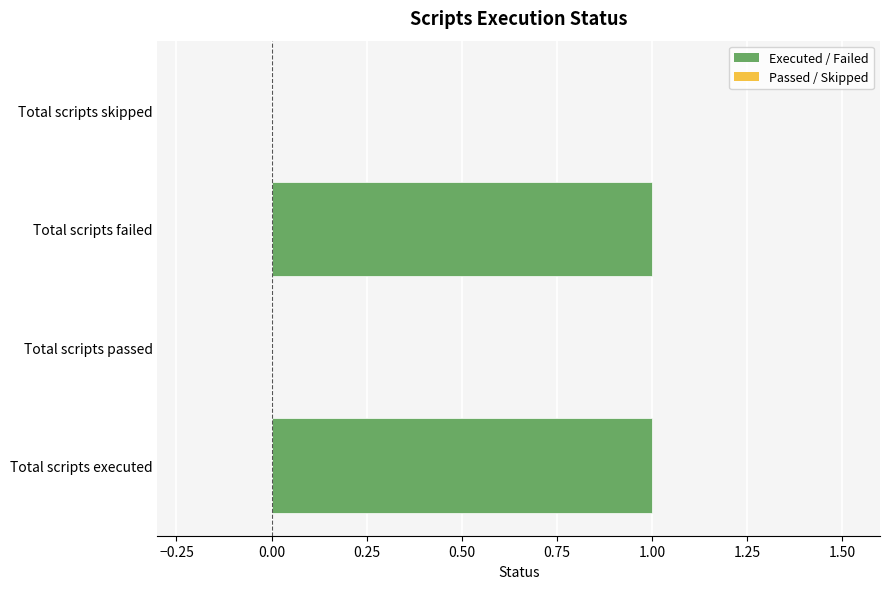

The value at Total scripts passed is 0. True or false?

True